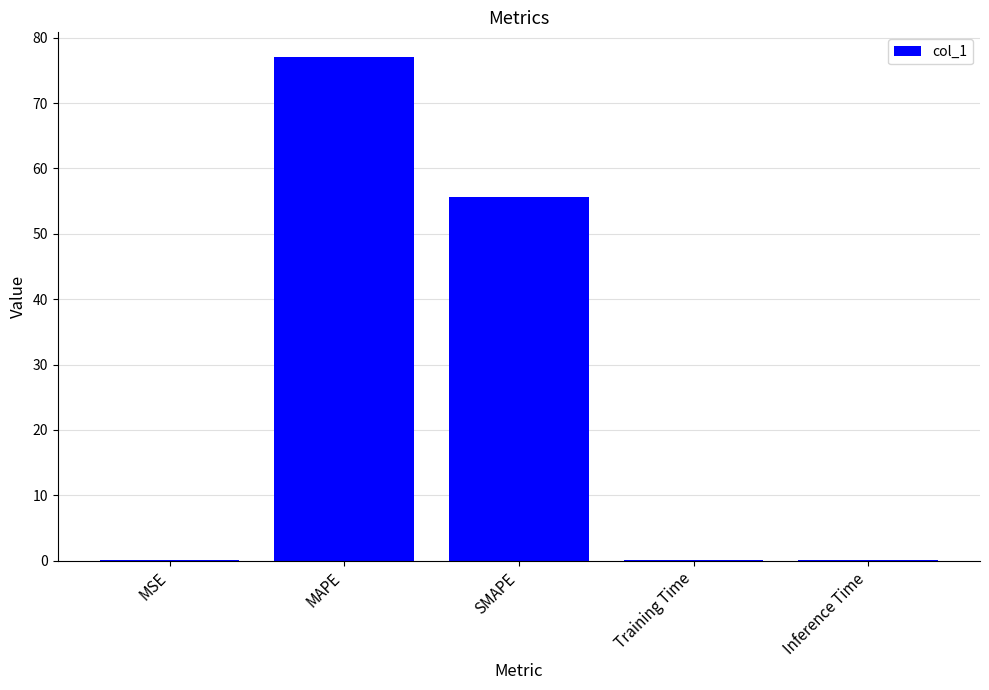

The chart shows a value of 44.0 at MAPE. True or false?

False